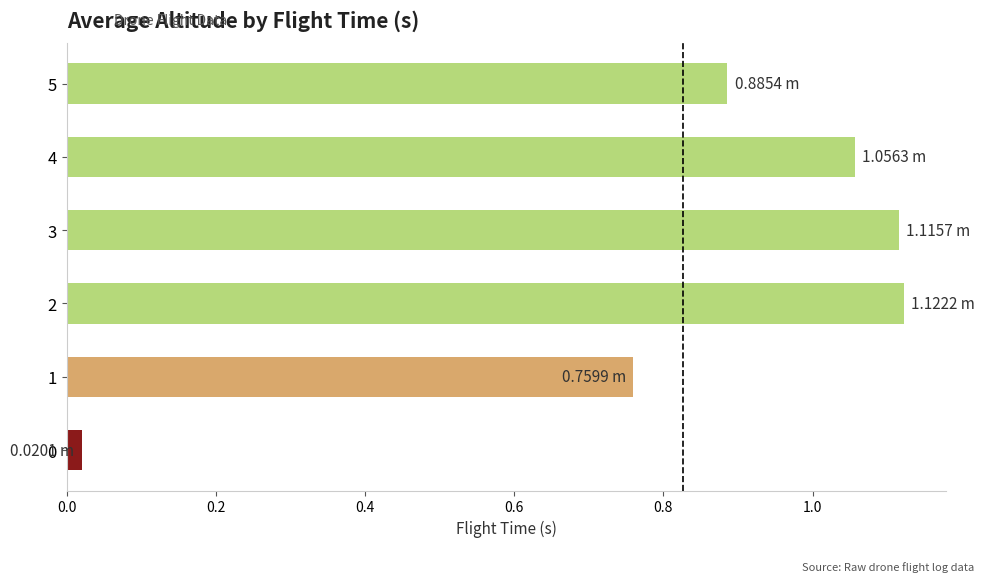

What is the sum of all values?

5.0